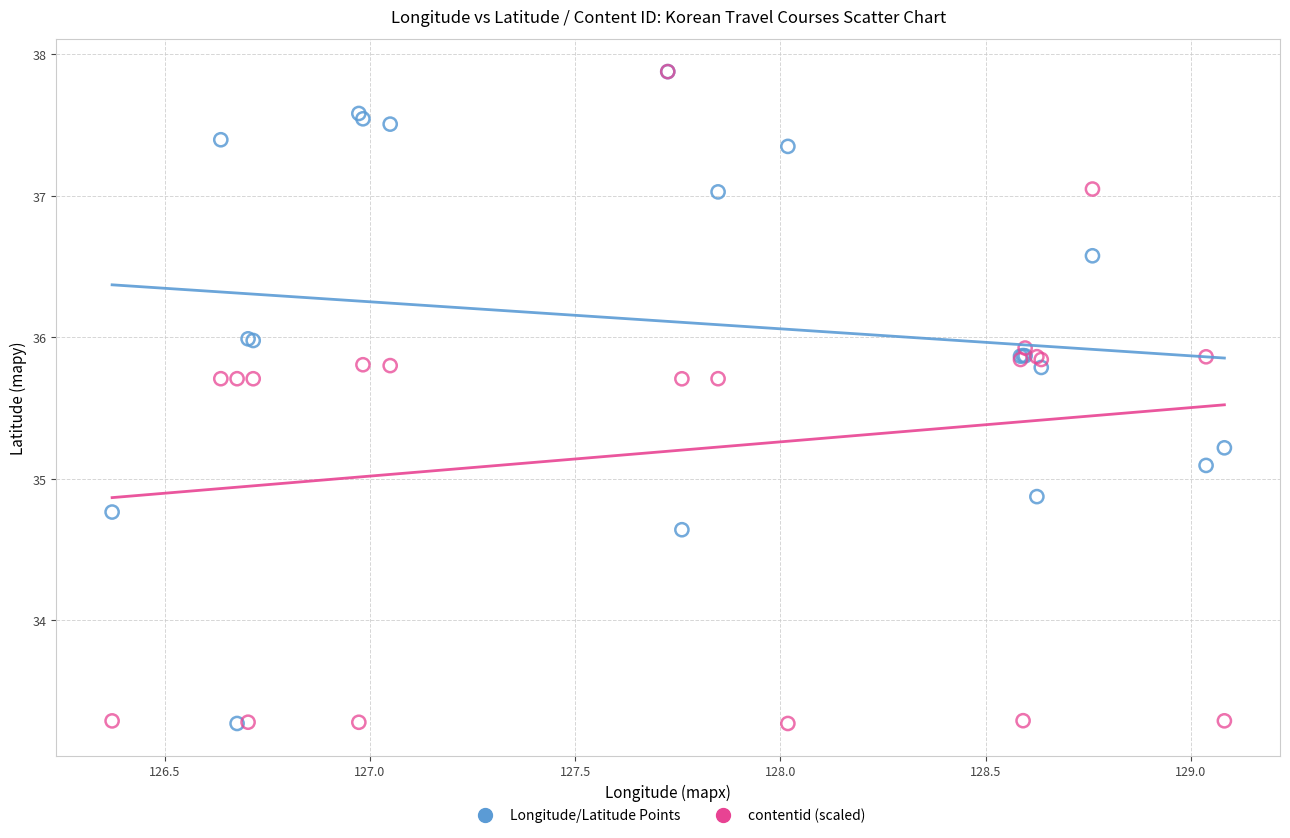

What are all the series names shown in the legend?

Longitude/Latitude Points, contentid (scaled)